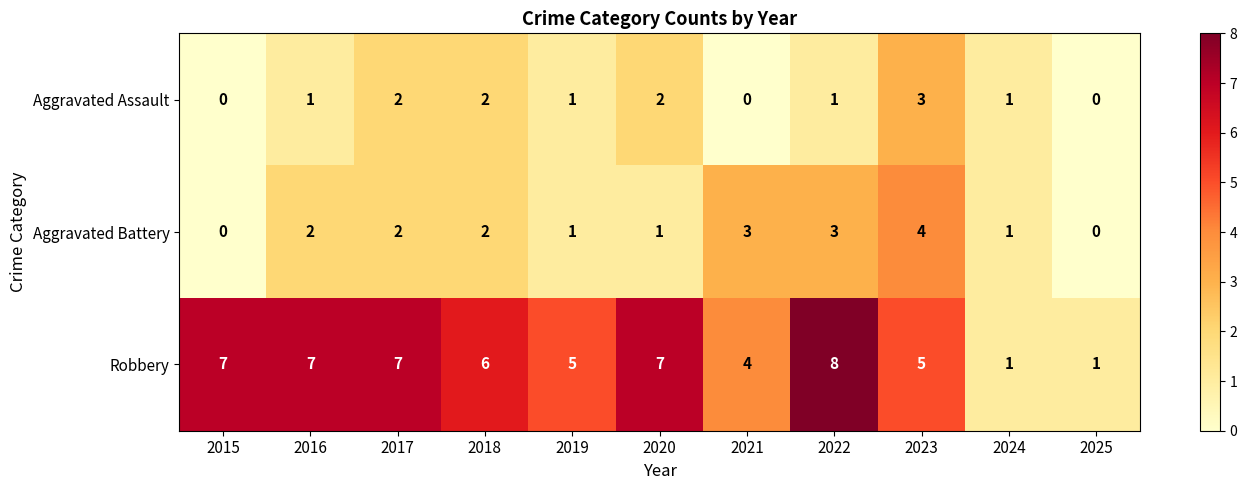

What is the maximum value shown in the chart?

8